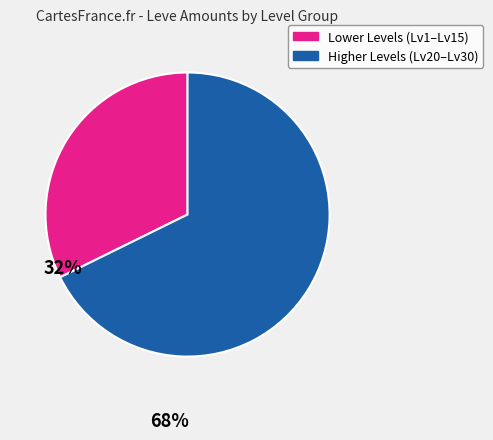

Combined, do Lower Levels (Lv1–Lv15) and Higher Levels (Lv20–Lv30) account for over 50%?

Yes